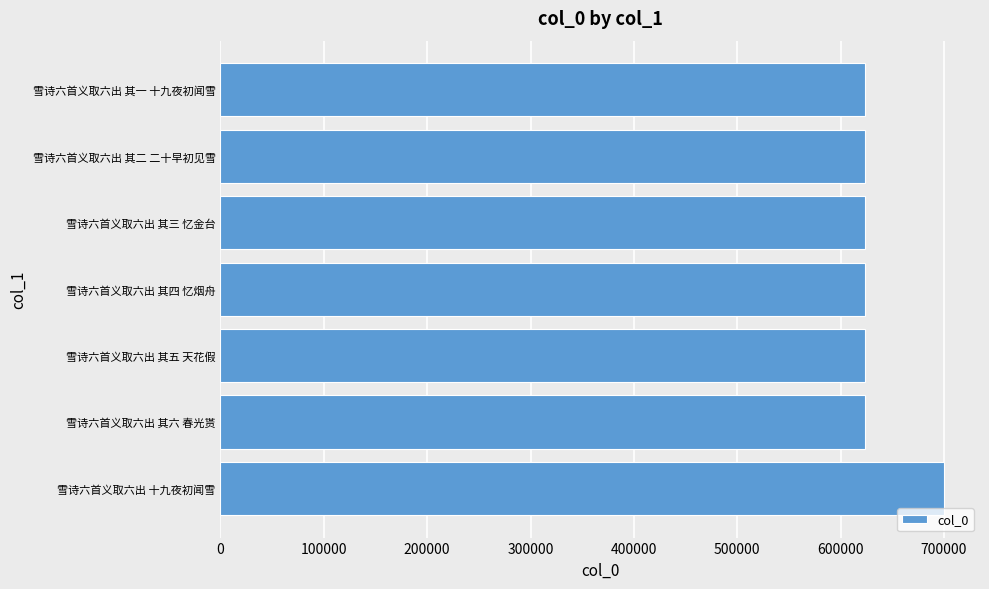

What is the sum of all values?

4438923